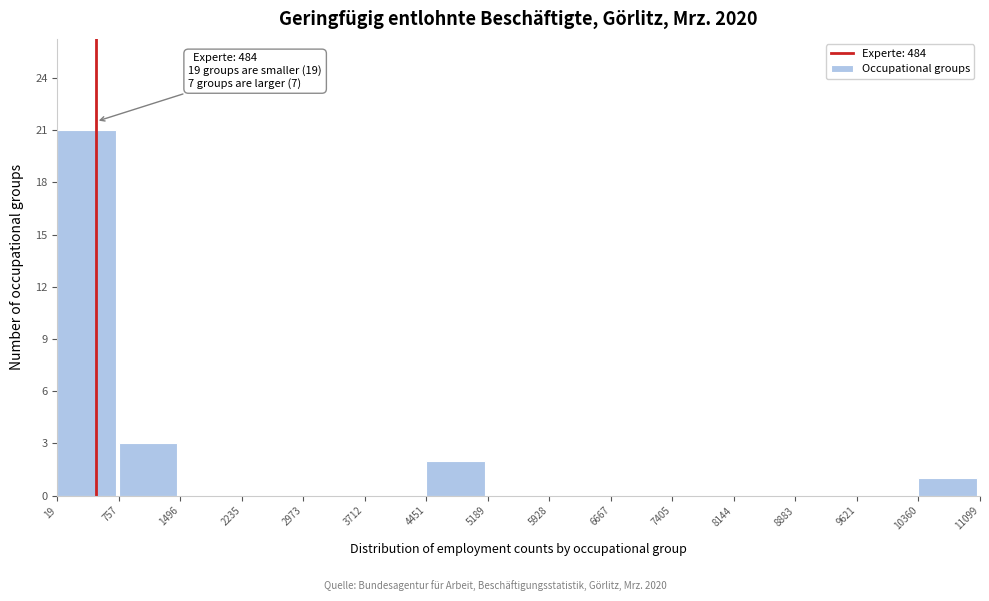

Which range on the x-axis has the tallest bar?

19 to 757